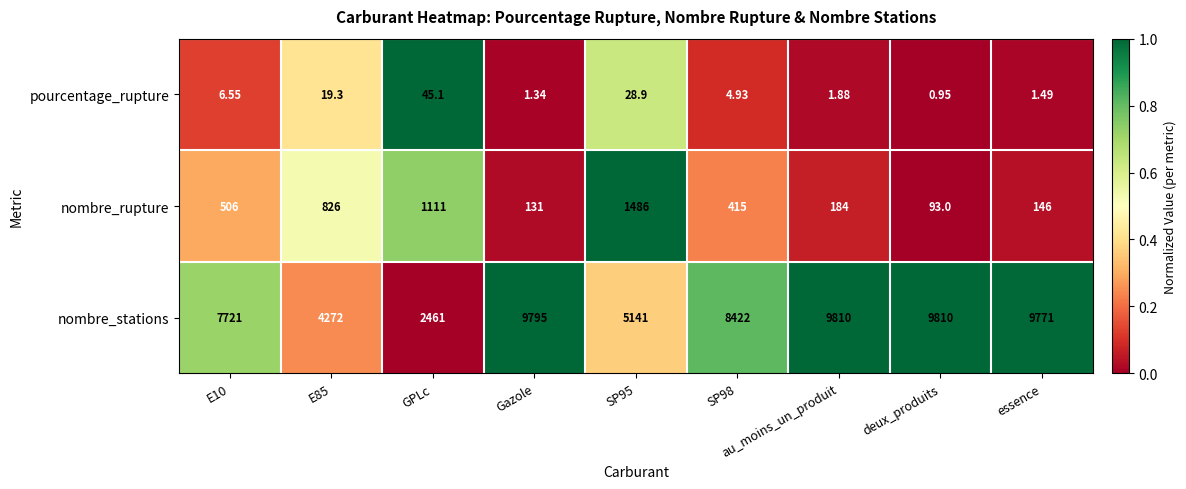

Rank the series by their maximum value, from lowest to highest.

pourcentage_rupture, nombre_rupture, nombre_stations